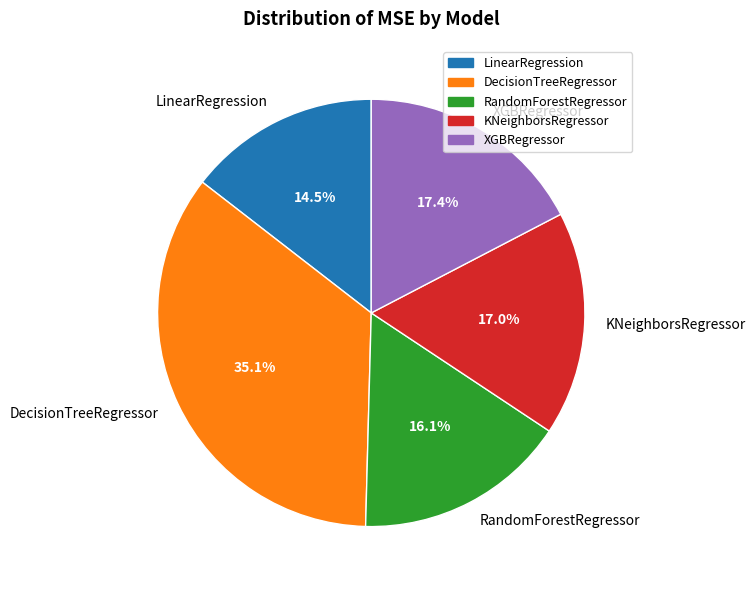

Does any single category account for the majority?

No